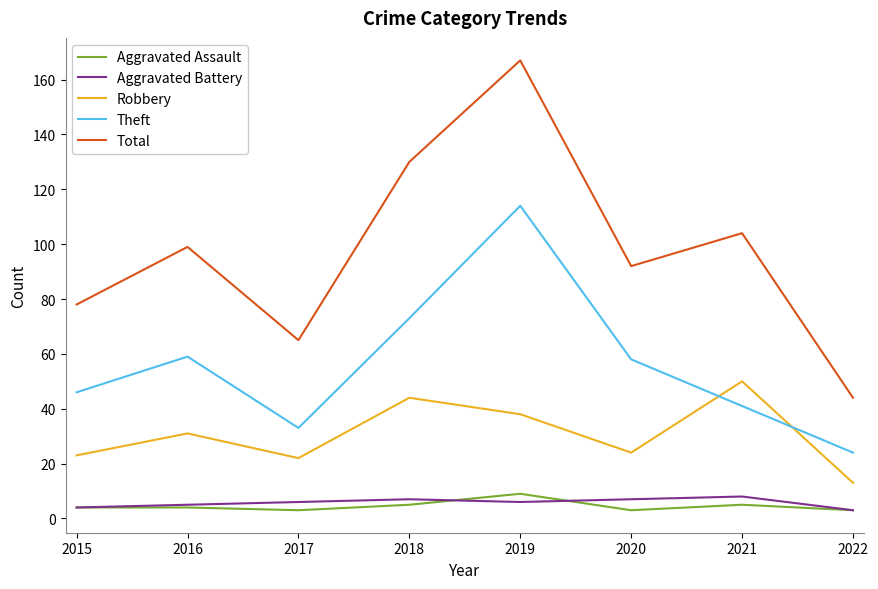

At how many categories does at least one series exceed 156?

1